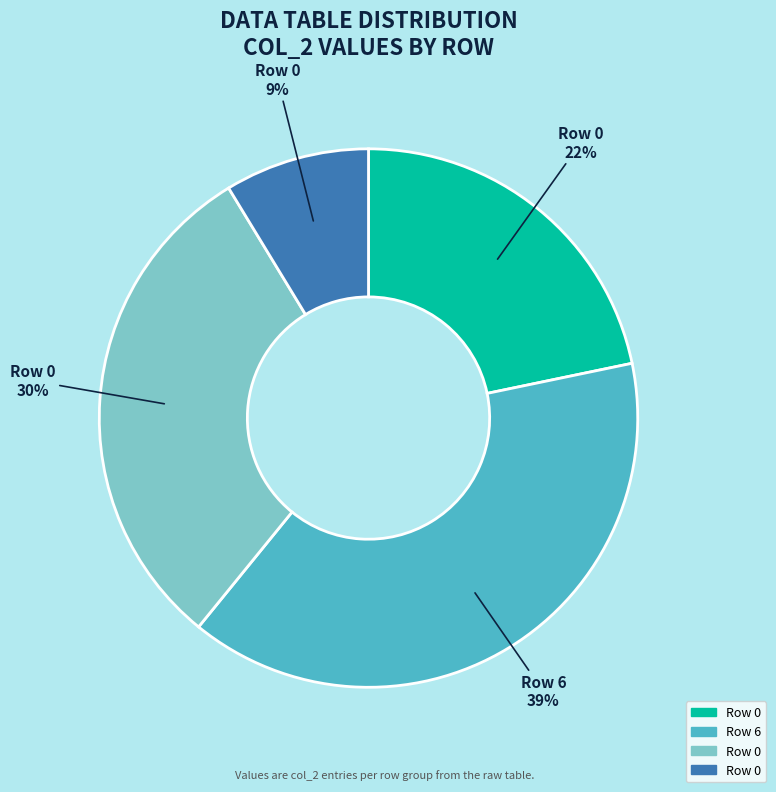

To the nearest percent, what is the average slice percentage?

25%